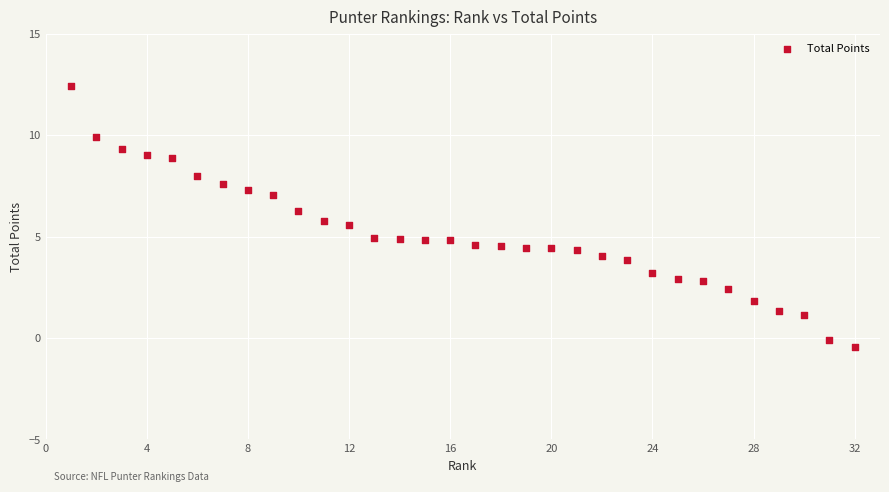

What is the range of X values (max minus min)?

31.0